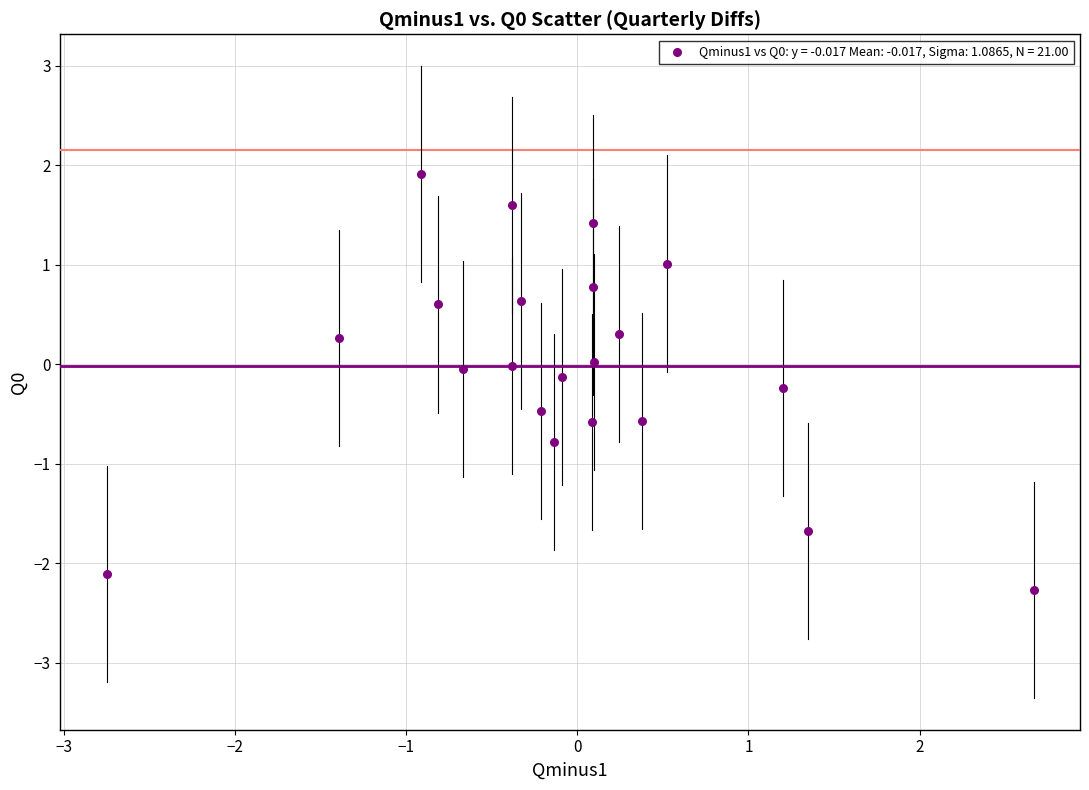

What is the range of Y values (max minus min)?

4.2